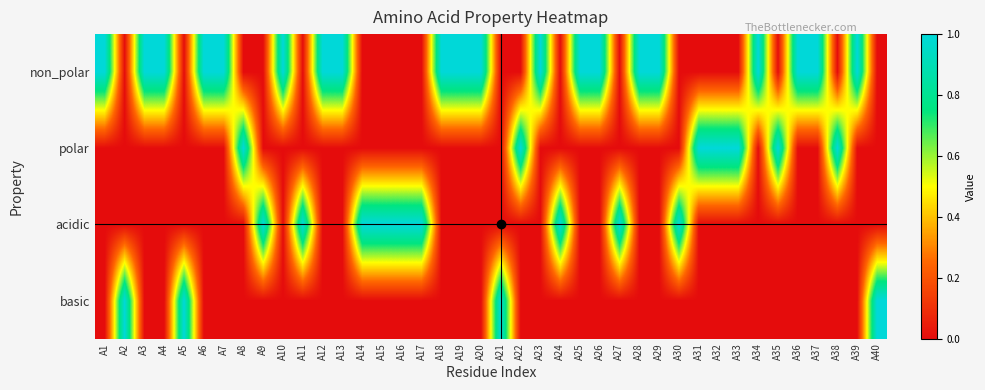

Reading left to right, what are all the values shown in this chart?

non_polar: A1=1	A2=0	A3=1	A4=1	A5=0	A6=1	A7=1	A8=0	A9=0	A10=1	A11=0	A12=1	A13=1	A14=0	A15=0	A16=0	A17=0	A18=1	A19=1	A20=1	A21=0	A22=0	A23=1	A24=0	A25=1	A26=1	A27=0	A28=1	A29=1	A30=0	A31=0	A32=0	A33=0	A34=1	A35=0	A36=1	A37=1	A38=0	A39=1	A40=0
polar: A1=0	A2=0	A3=0	A4=0	A5=0	A6=0	A7=0	A8=1	A9=0	A10=0	A11=0	A12=0	A13=0	A14=0	A15=0	A16=0	A17=0	A18=0	A19=0	A20=0	A21=0	A22=1	A23=0	A24=0	A25=0	A26=0	A27=0	A28=0	A29=0	A30=0	A31=1	A32=1	A33=1	A34=0	A35=1	A36=0	A37=0	A38=1	A39=0	A40=0
acidic: A1=0	A2=0	A3=0	A4=0	A5=0	A6=0	A7=0	A8=0	A9=1	A10=0	A11=1	A12=0	A13=0	A14=1	A15=1	A16=1	A17=1	A18=0	A19=0	A20=0	A21=0	A22=0	A23=0	A24=1	A25=0	A26=0	A27=1	A28=0	A29=0	A30=1	A31=0	A32=0	A33=0	A34=0	A35=0	A36=0	A37=0	A38=0	A39=0	A40=0
basic: A1=0	A2=1	A3=0	A4=0	A5=1	A6=0	A7=0	A8=0	A9=0	A10=0	A11=0	A12=0	A13=0	A14=0	A15=0	A16=0	A17=0	A18=0	A19=0	A20=0	A21=1	A22=0	A23=0	A24=0	A25=0	A26=0	A27=0	A28=0	A29=0	A30=0	A31=0	A32=0	A33=0	A34=0	A35=0	A36=0	A37=0	A38=0	A39=0	A40=1